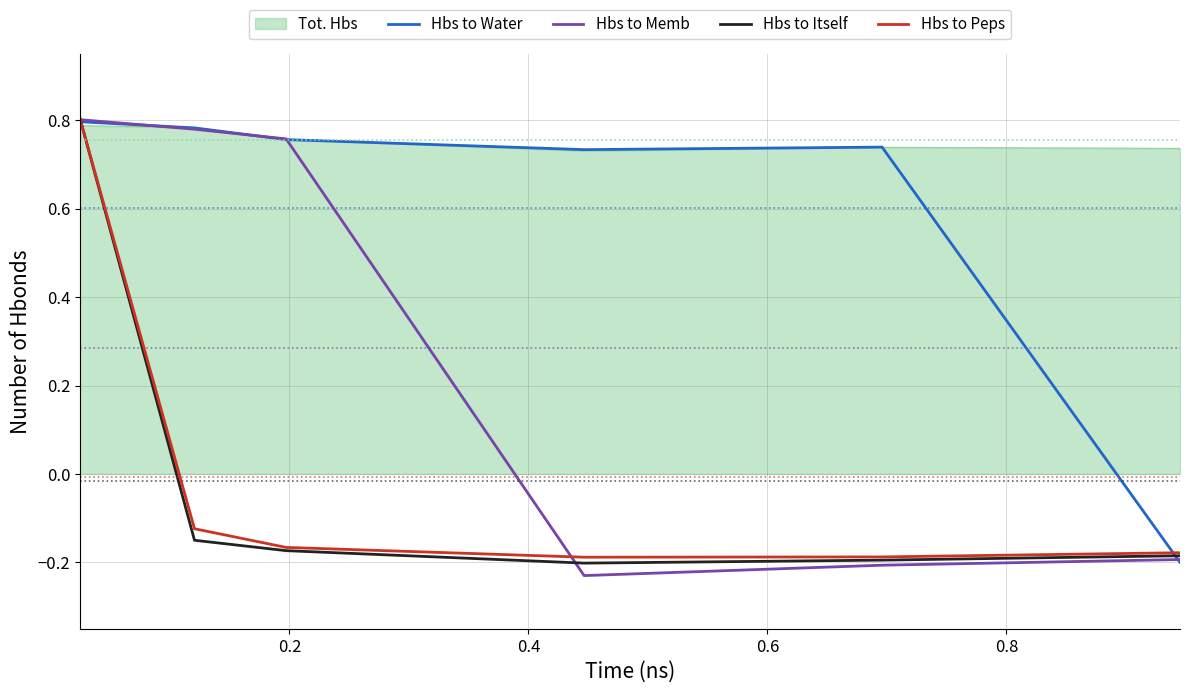

In Hbs to Itself, how many points are lower than both neighbors (excluding endpoints)?

1